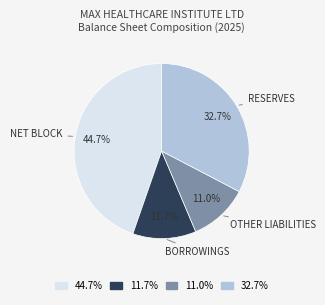

What is the ratio of the value at 11.0% to the value at 11.7%?

0.9